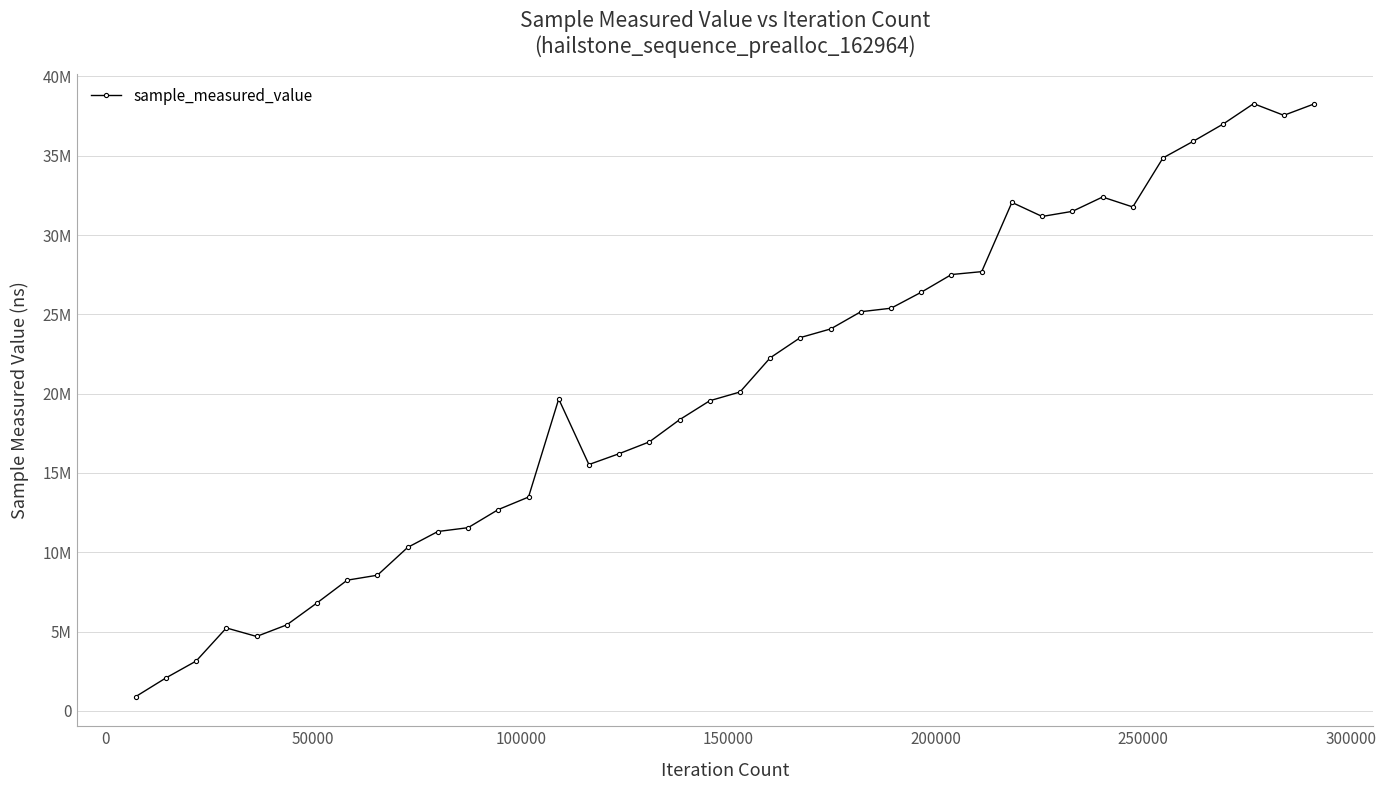

Is this an area chart (filled region under the line)?

No